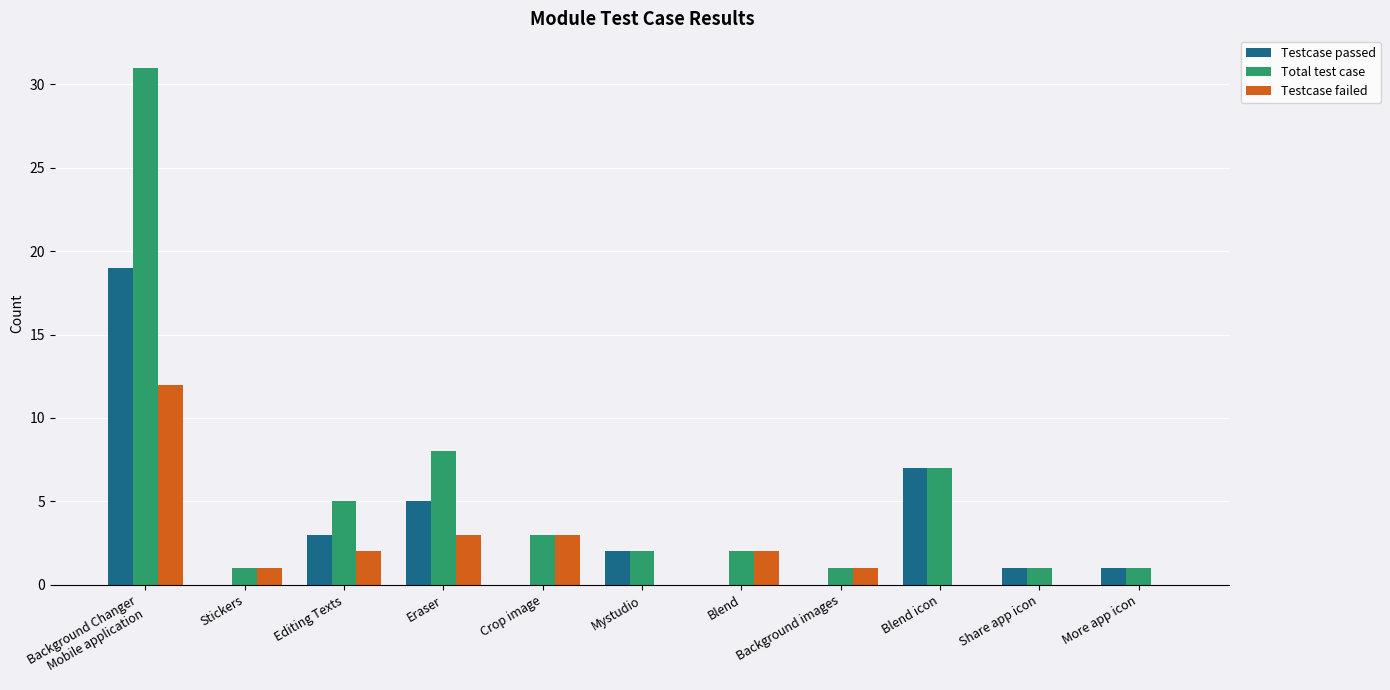

What is the sum of all Testcase failed values?

24